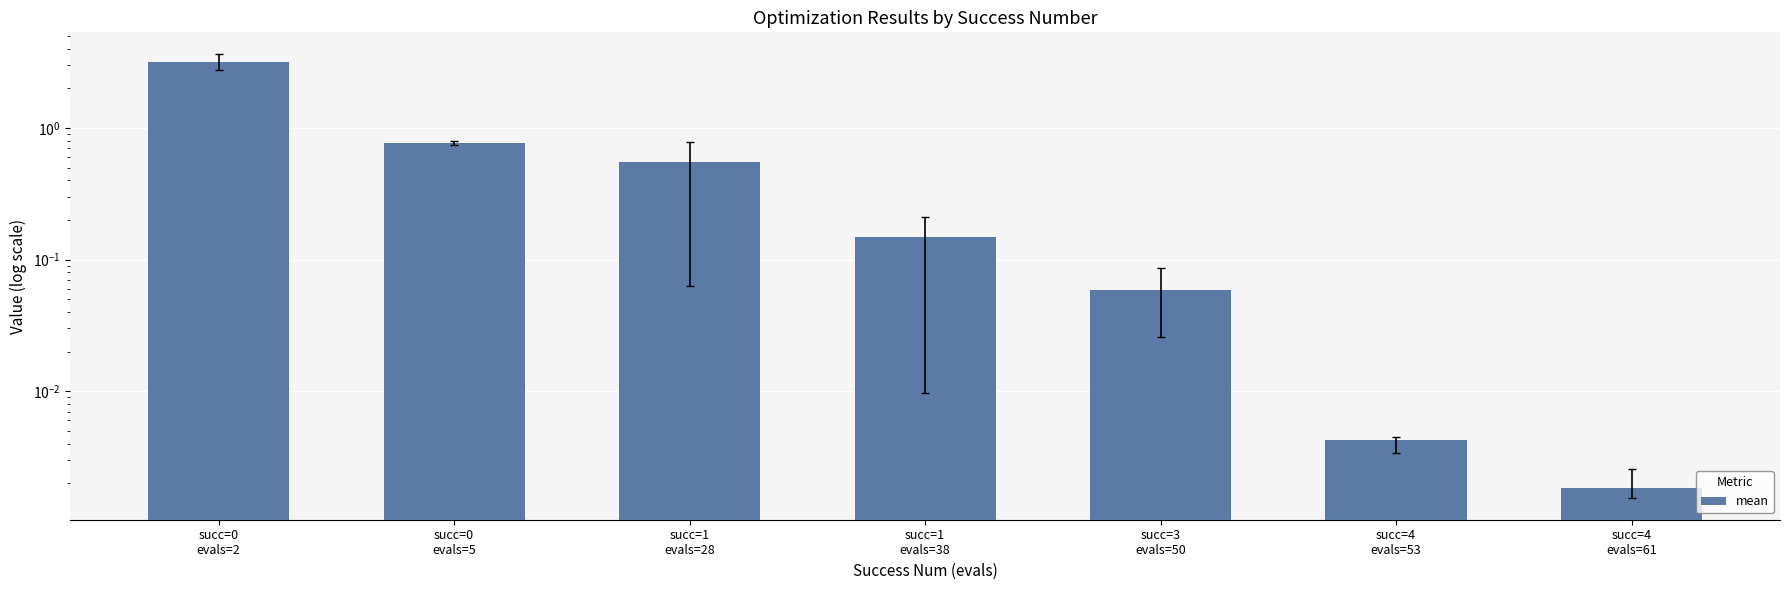

What is the difference between the maximum and second lowest values?

3.2